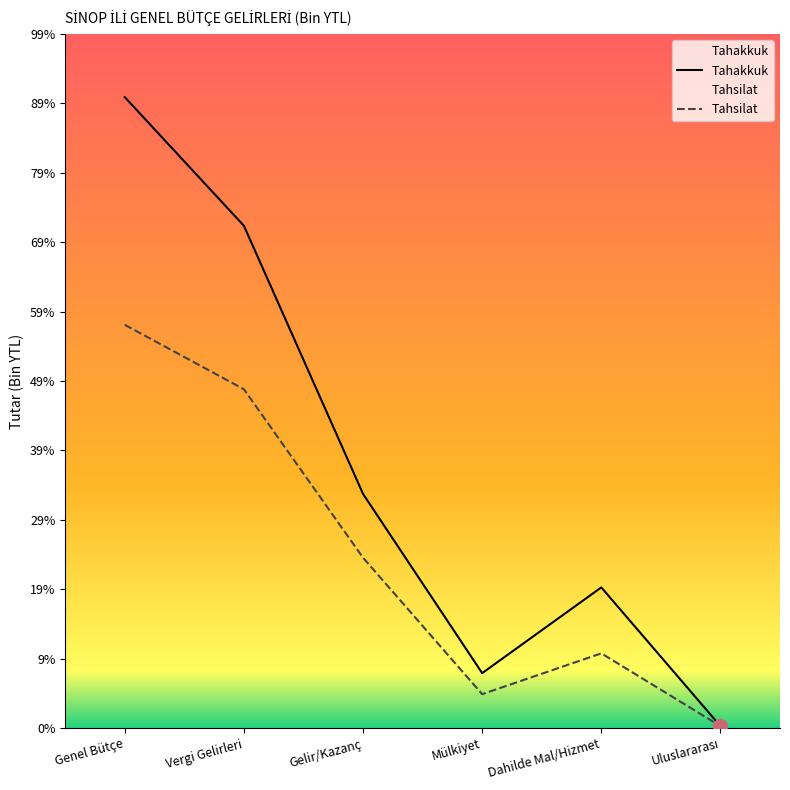

Reading left to right, extract all data points from this chart.

Tahakkuk: 95855	76311	35574	8344	21370	289
Tahsilat: 61261	51473	25880	5148	11349	289